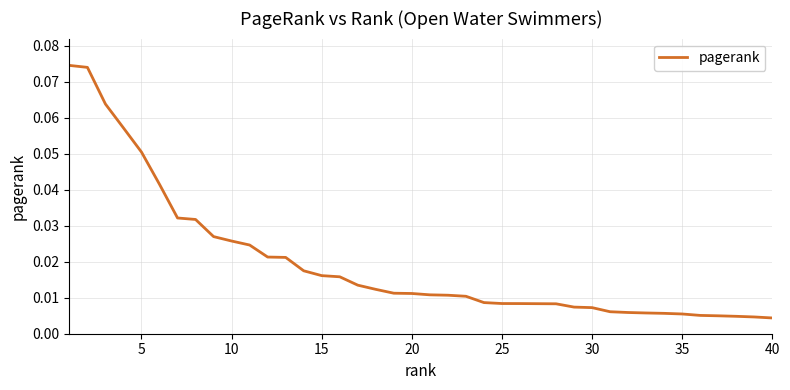

Reading left to right, transcribe all the data shown in this chart.

0.1	0.1	0.1	0.1	0.1	0.0	0.0	0.0	0.0	0.0	0.0	0.0	0.0	0.0	0.0	0.0	0.0	0.0	0.0	0.0	0.0	0.0	0.0	0.0	0.0	0.0	0.0	0.0	0.0	0.0	0.0	0.0	0.0	0.0	0.0	0.0	0.0	0.0	0.0	0.0